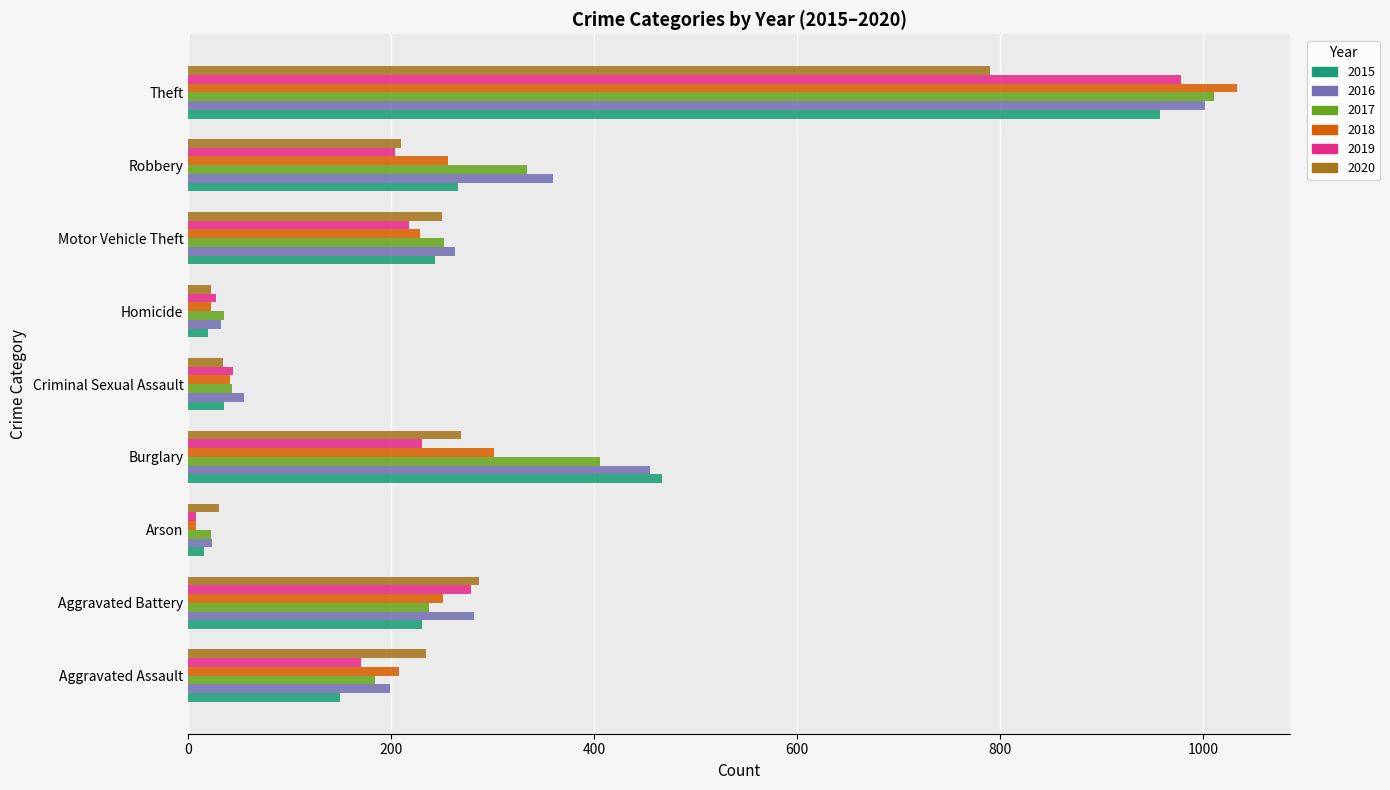

What is the minimum value shown in the chart?

8